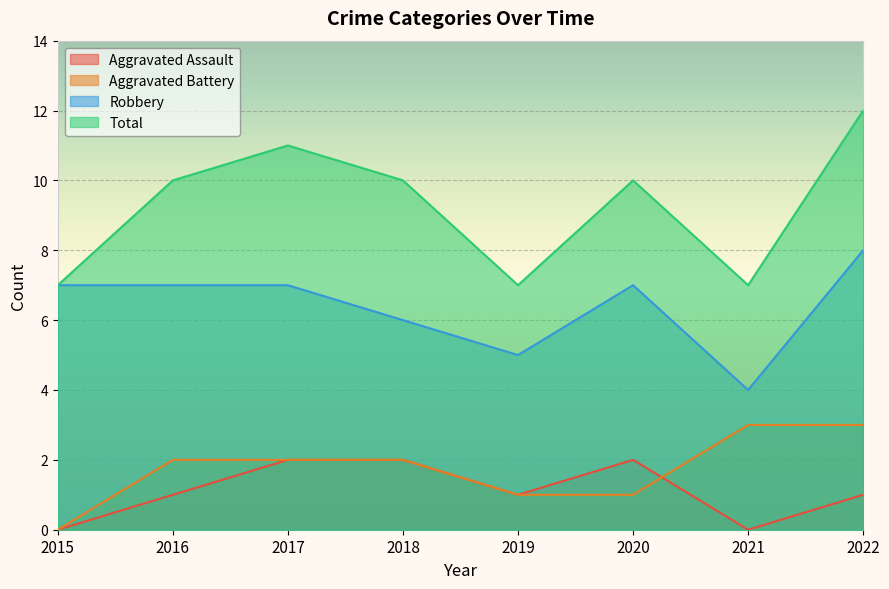

Which category has the lowest value in the Total series?

2015